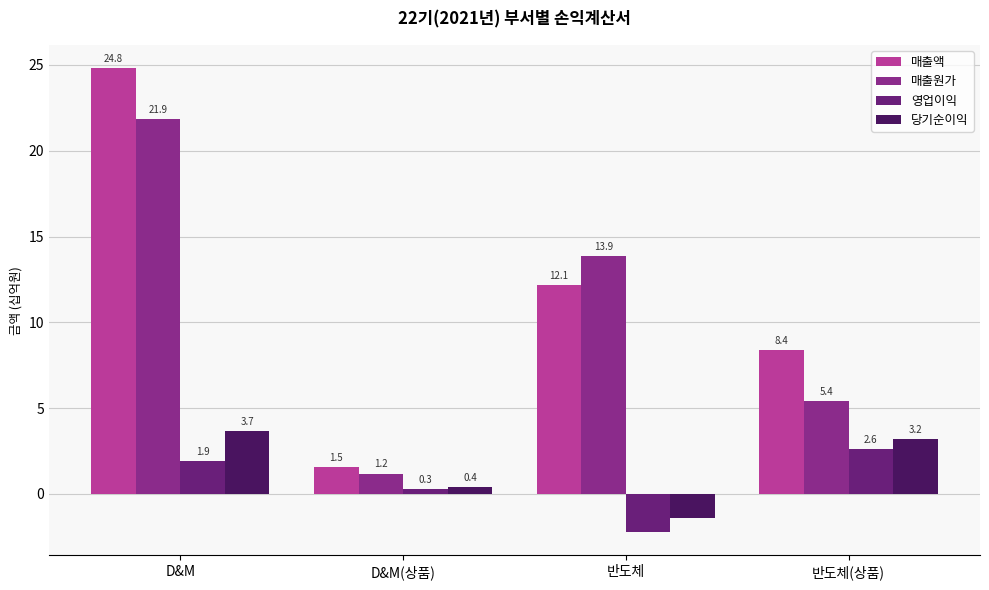

Reading left to right, extract all data points from this chart.

매출액: 24.8	1.5	12.1	8.4
매출원가: 21.9	1.2	13.9	5.4
영업이익: 1.9	0.3	-2.2	2.6
당기순이익: 3.7	0.4	-1.4	3.2